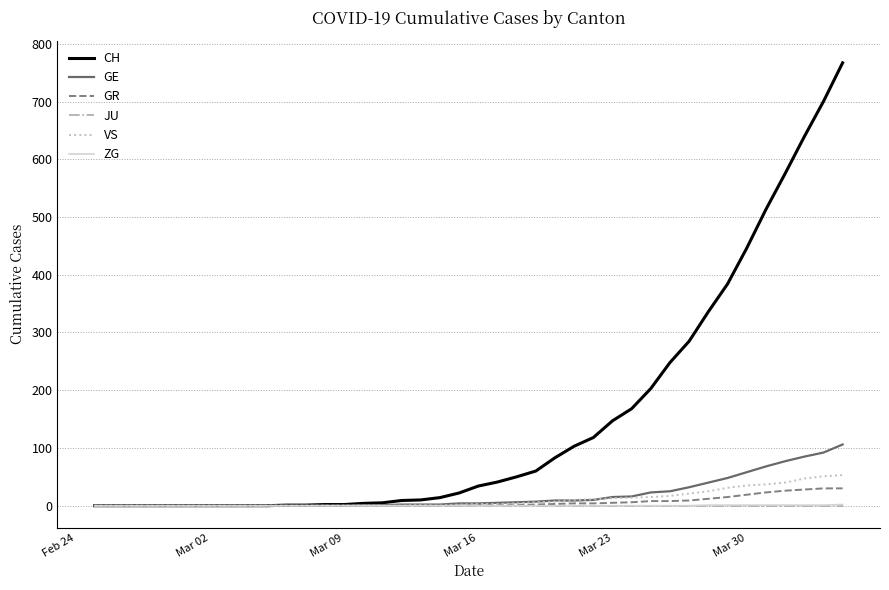

What is the greatest value displayed?

767